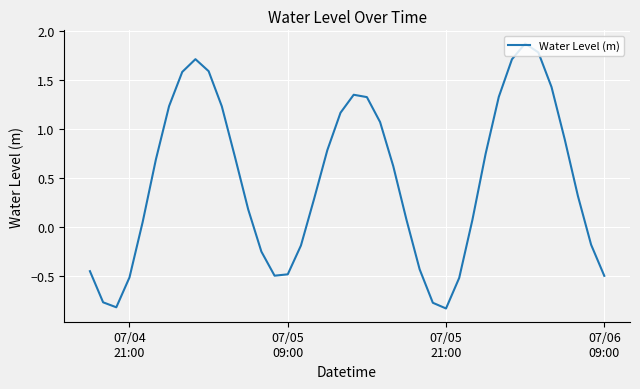

How many lines are shown in the chart?

1